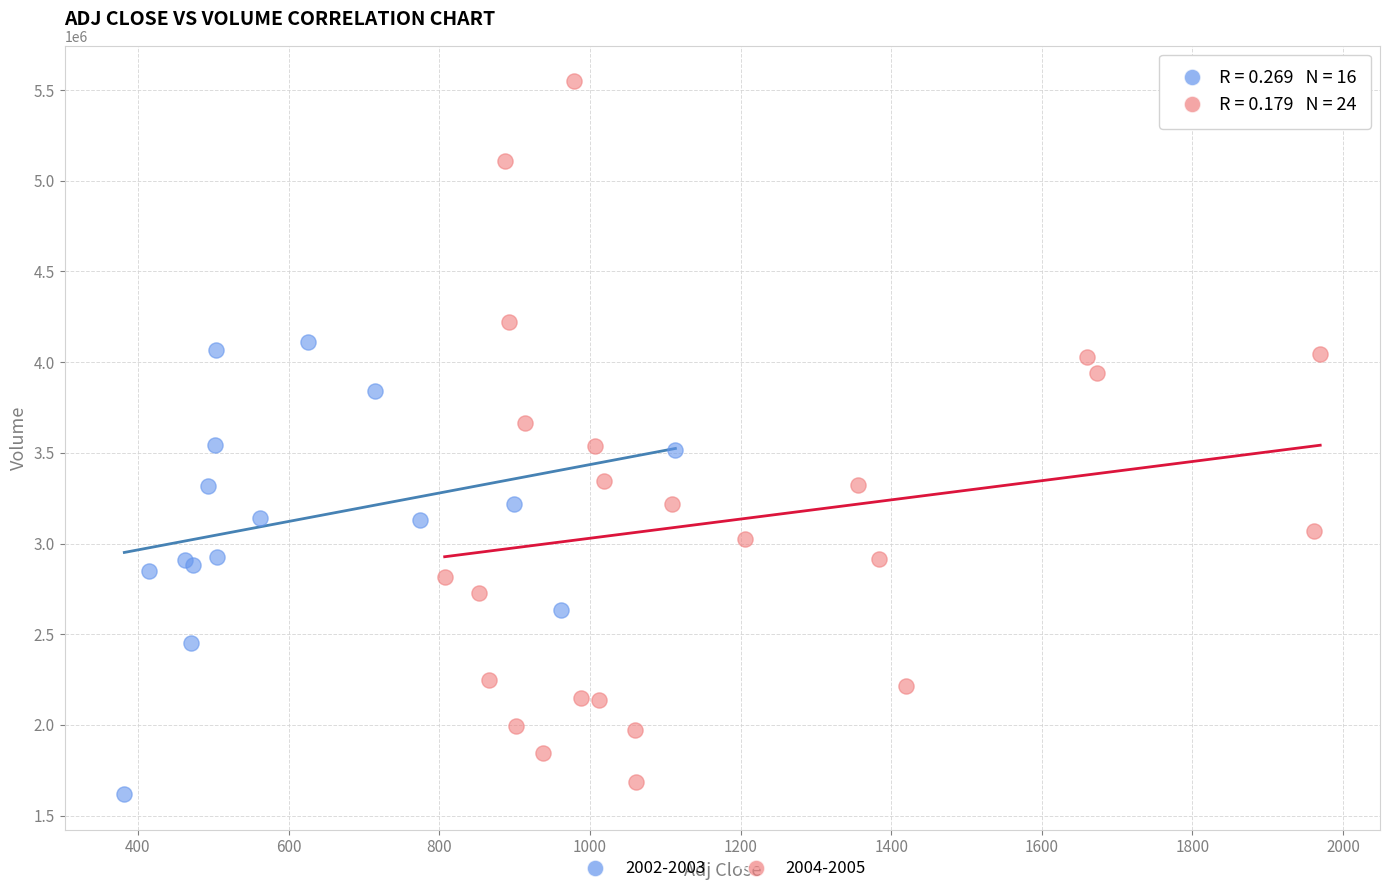

Which series has the widest spread of Y values?

2004-2005